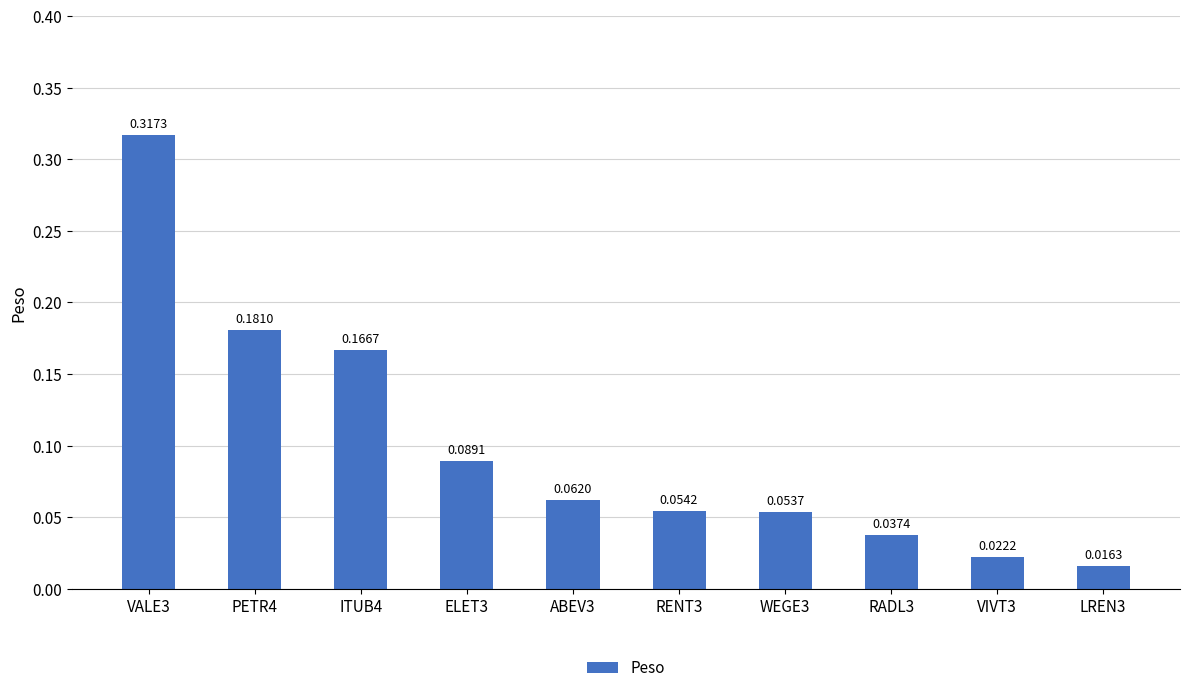

Does the chart contain stacked bars?

No